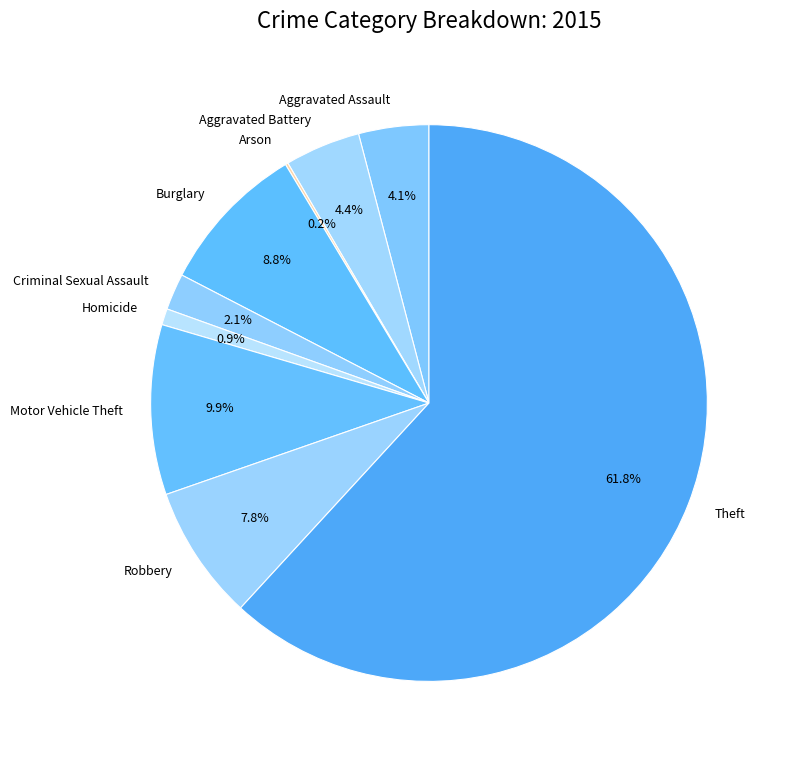

Approximately how many times larger is the value at Motor Vehicle Theft compared to Homicide?

10.5